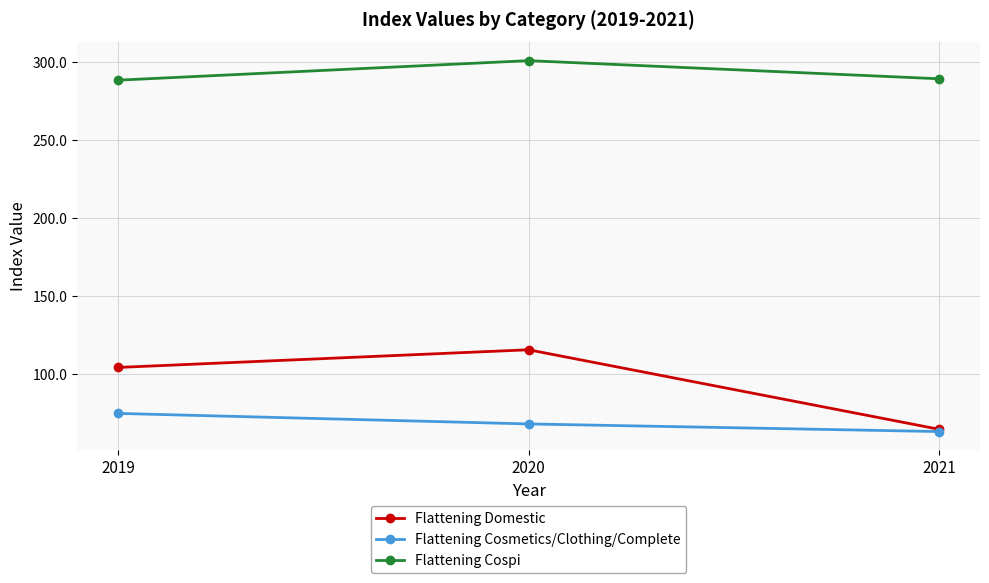

What is the maximum value shown in the chart?

300.9